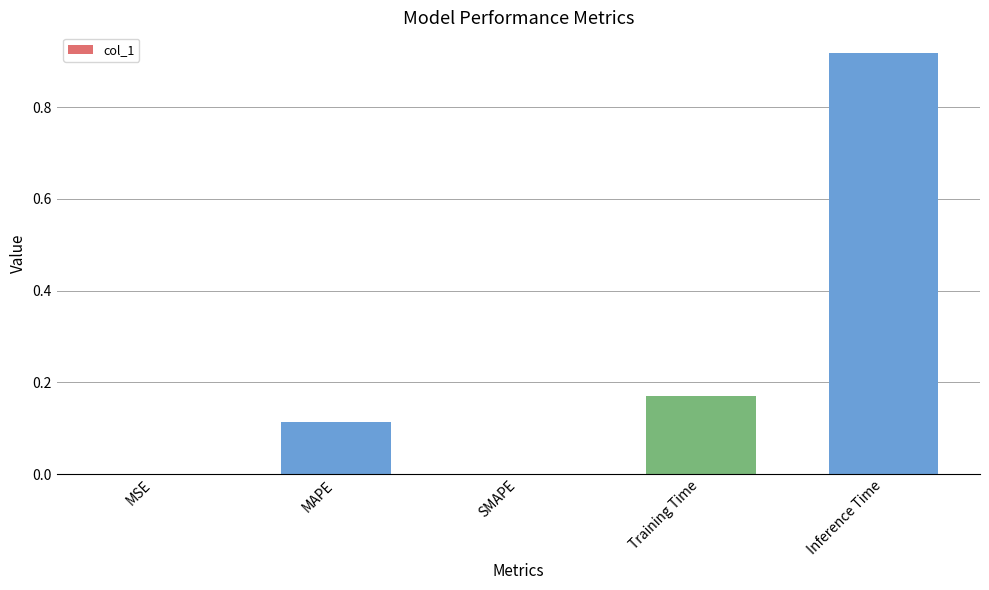

Is it true that the value at MAPE is 0.2?

False